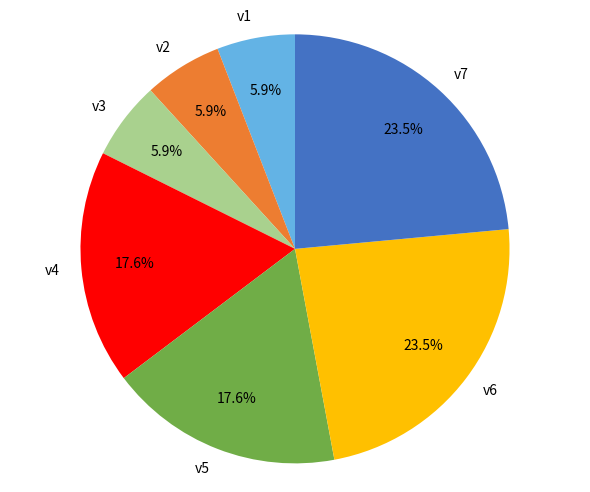

The v3 slice represents 1% of the pie. True or false?

False